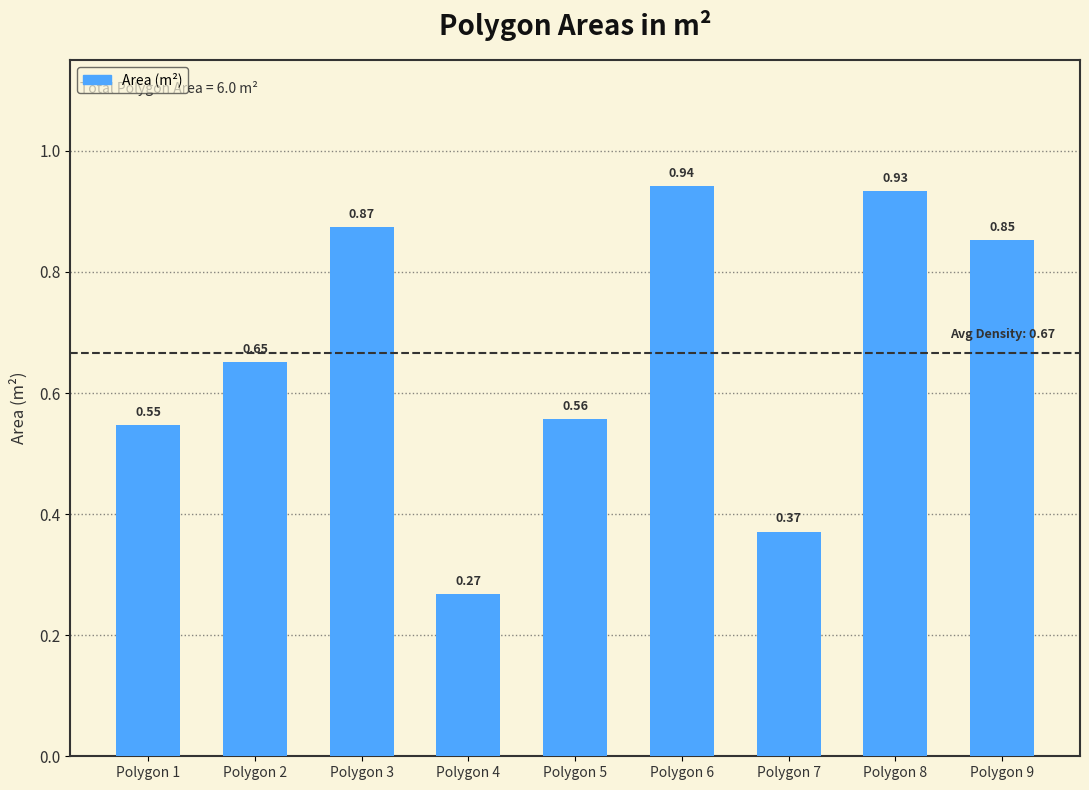

What is the sum of all values?

6.0